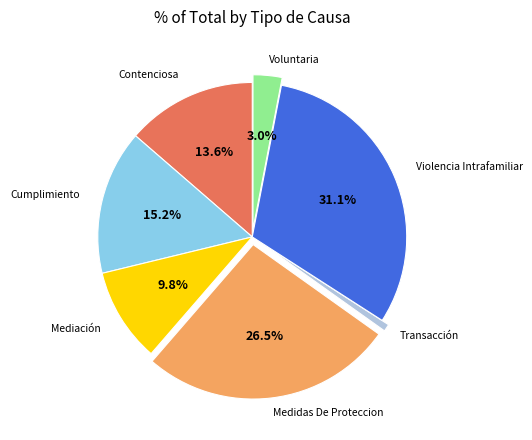

Is there a majority slice in this chart?

No